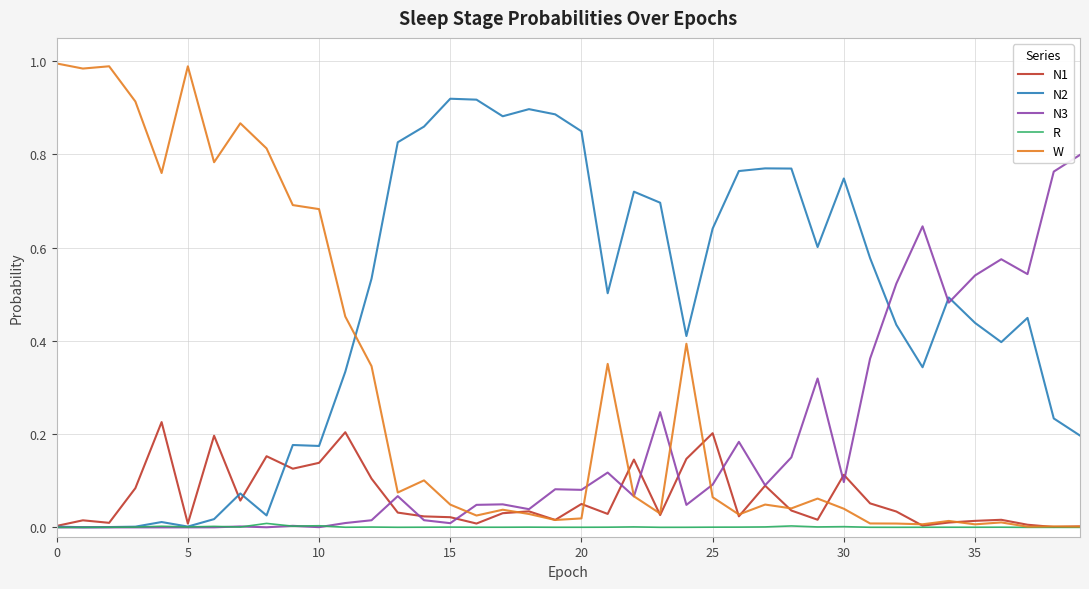

Which series has the widest spread of values?

W